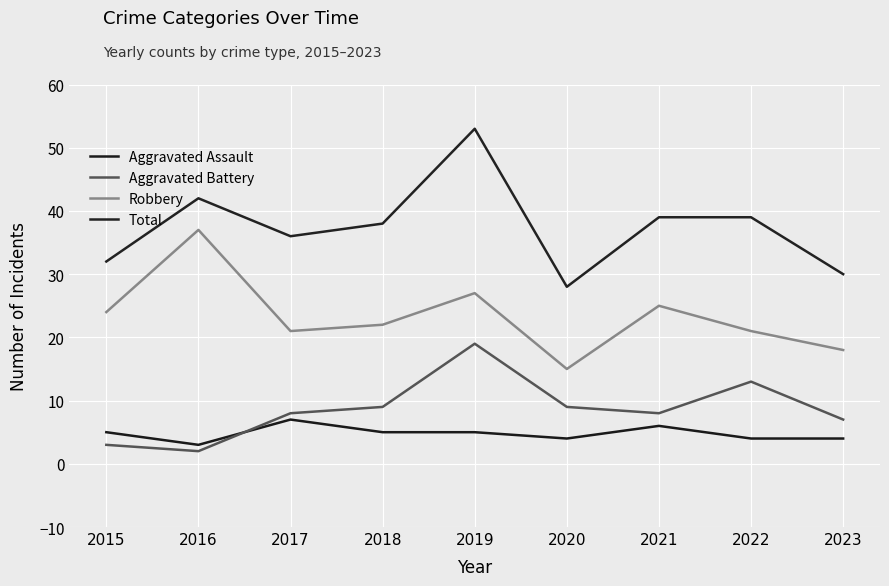

Where is the first local maximum for Aggravated Assault?

2017